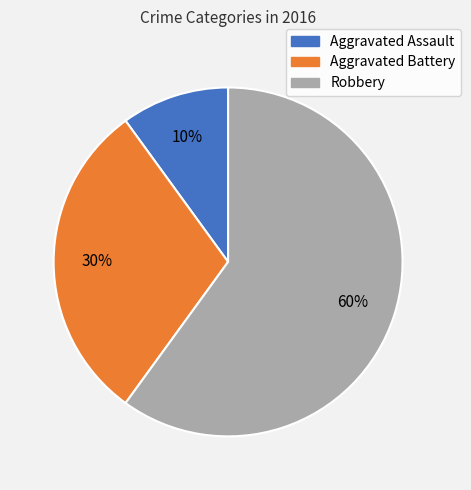

Do Aggravated Battery and Robbery together represent more than half of the pie?

Yes